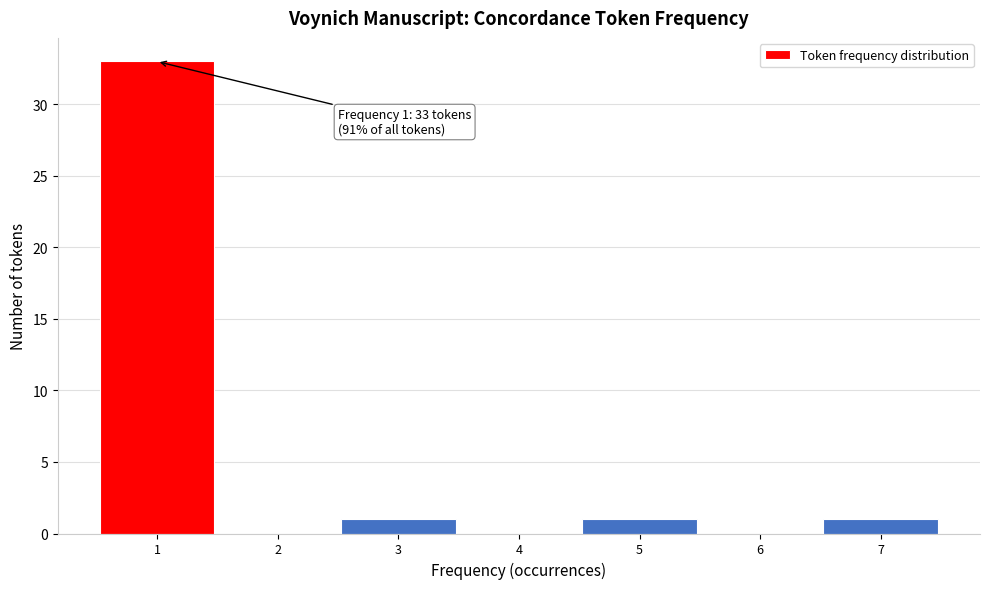

Reading right to left, what are all the values shown in this chart?

7=1	6=0	5=1	4=0	3=1	2=0	1=33